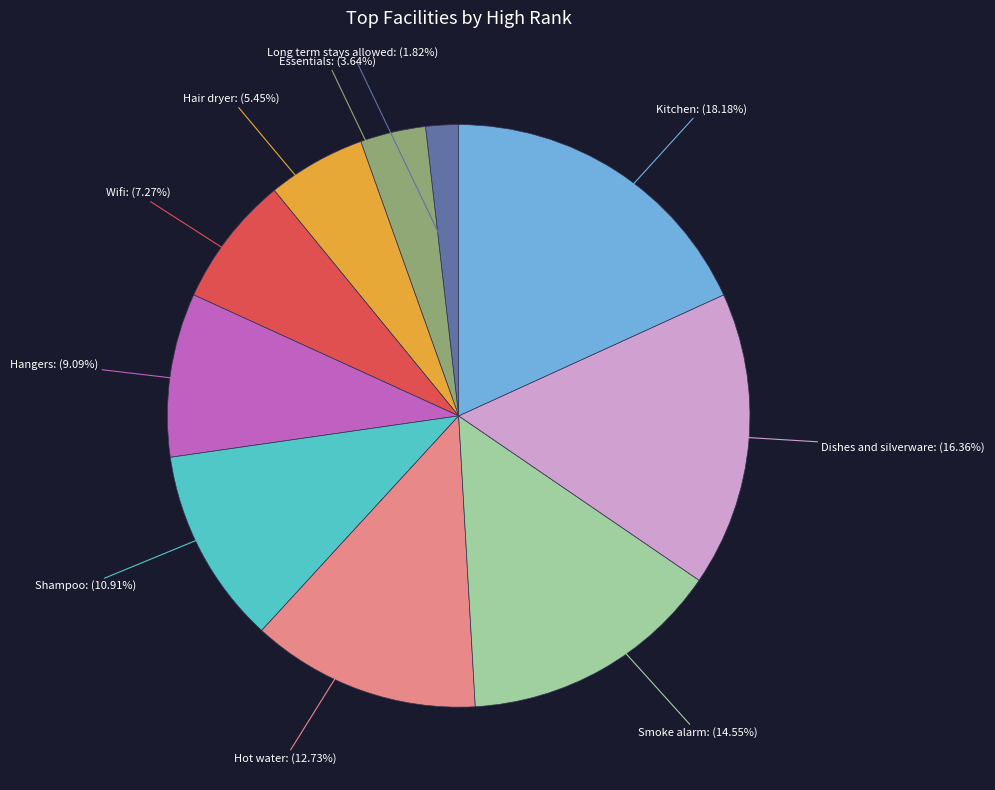

Is there any slice that represents more than half of the pie?

No